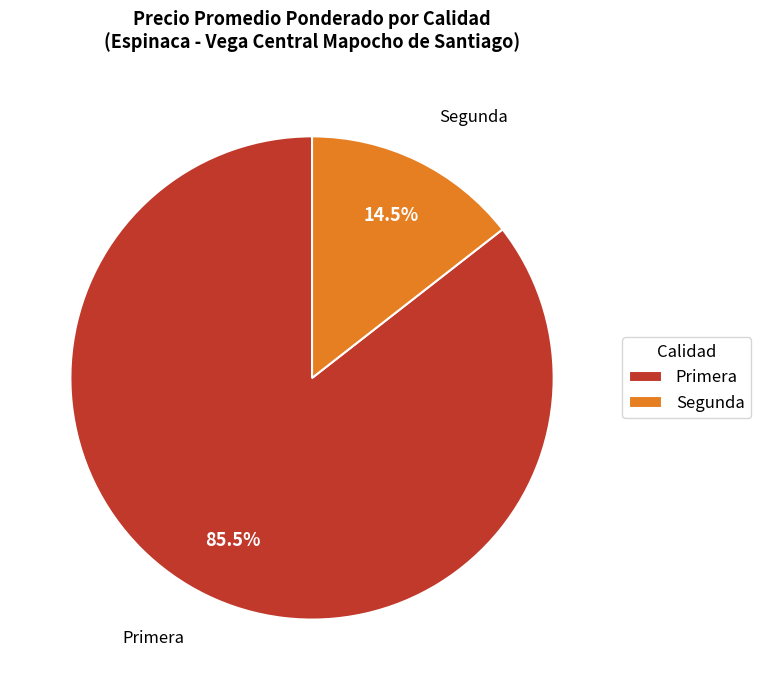

Does Segunda represent more than half of the total?

No